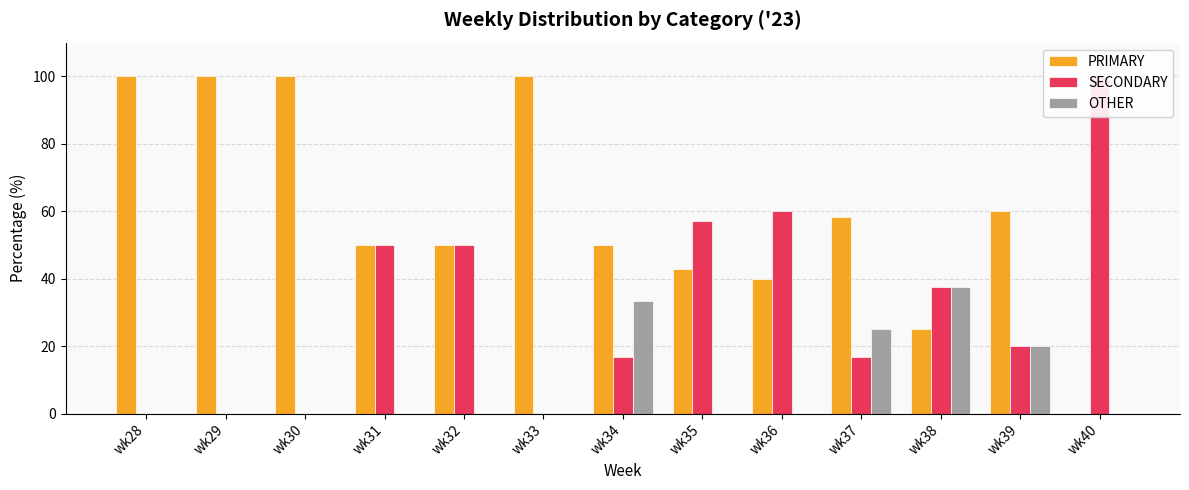

What is the total value across all series at wk36?

100.0